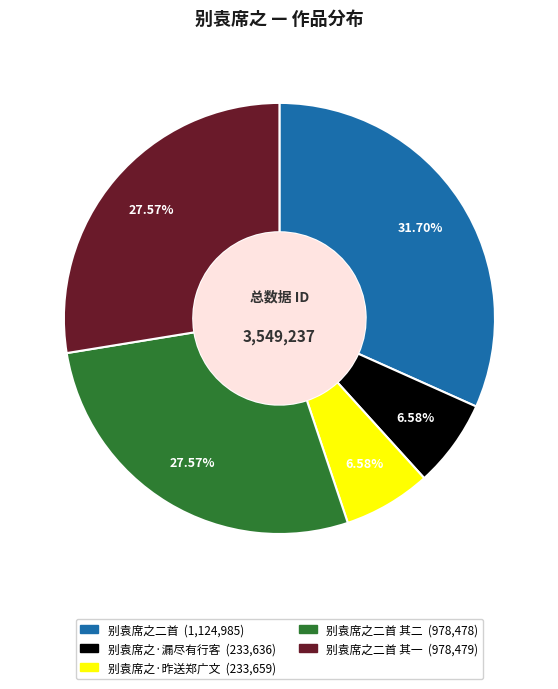

How many slices are in this pie chart?

5